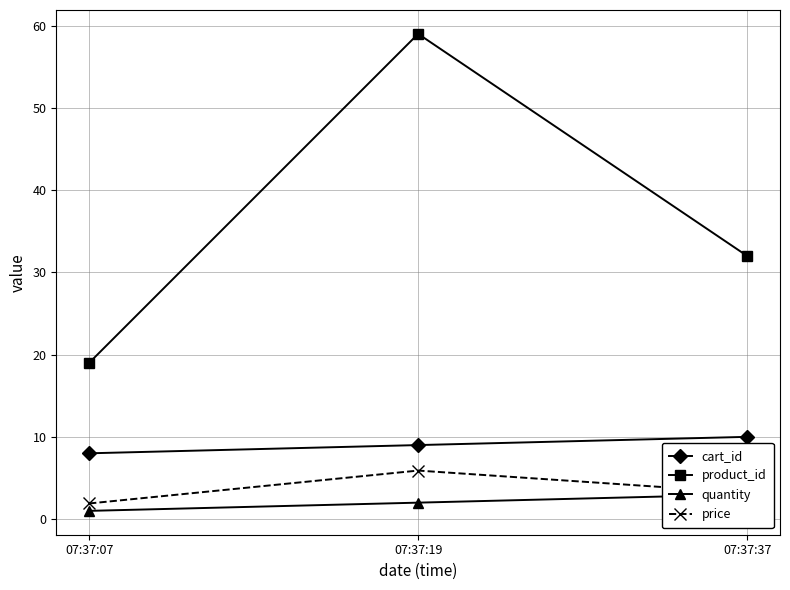

Between 07:37:37 and 07:37:19, which is larger?

07:37:37